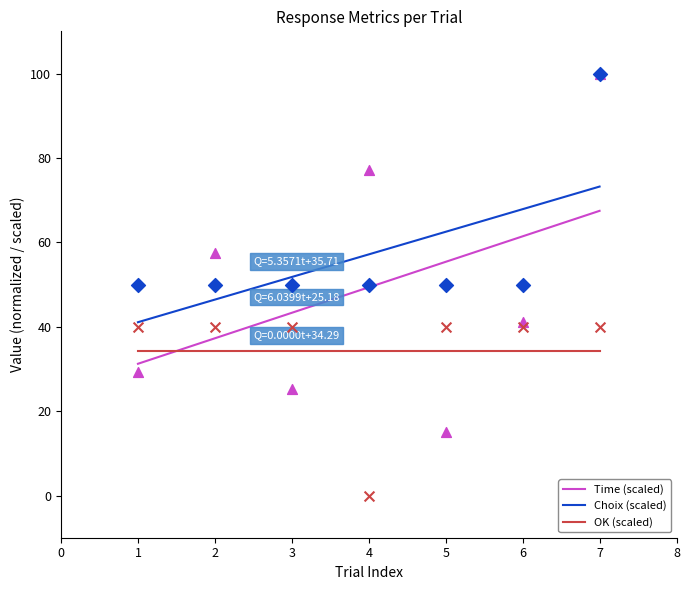

Which series reaches the minimum Y coordinate?

OK